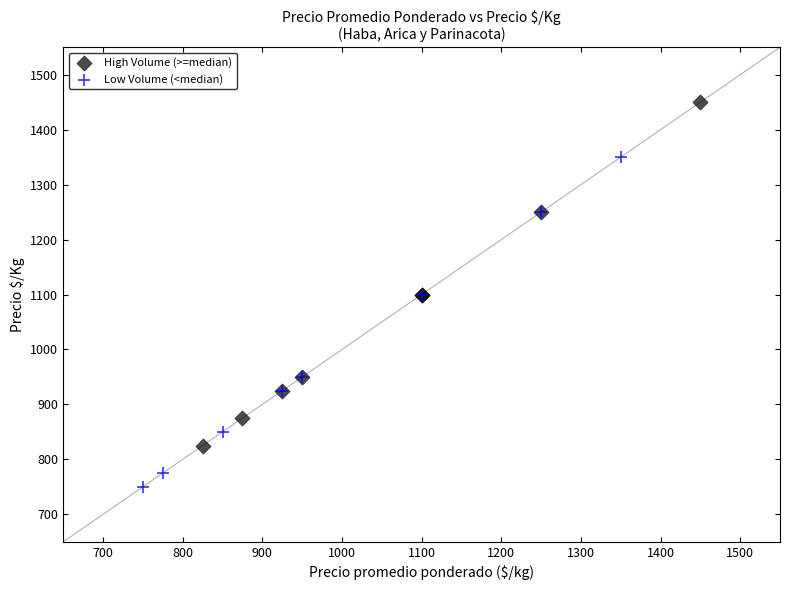

Which series reaches the maximum Y coordinate?

High Volume (>=median)